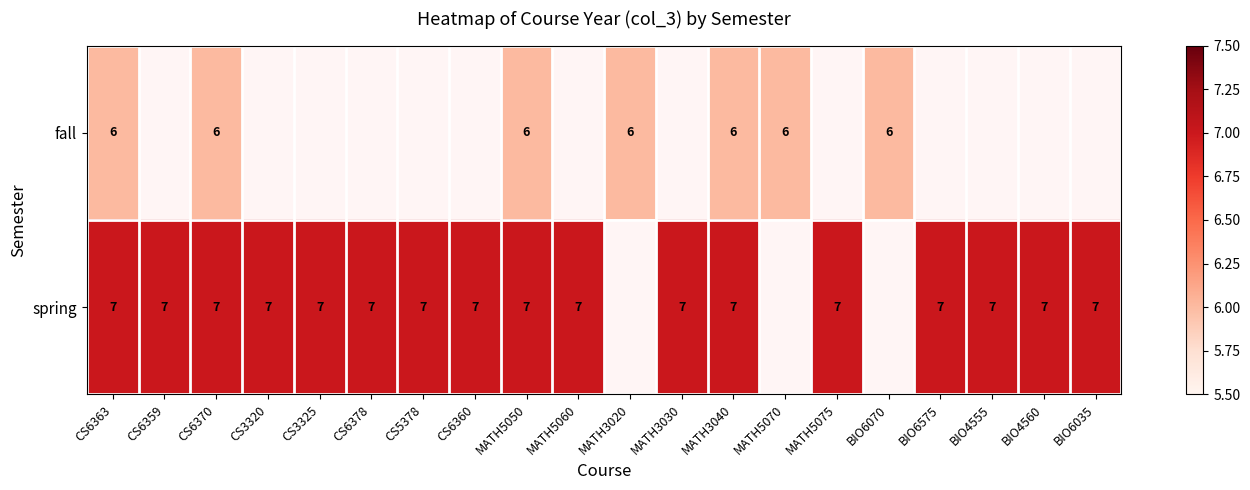

At how many categories does at least one series exceed 6?

17